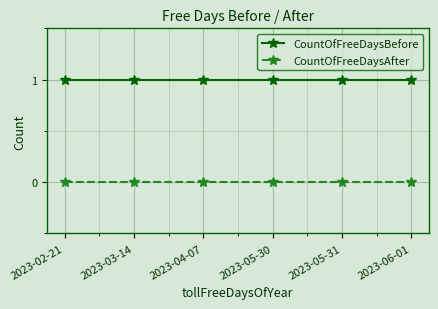

Rank the series by their average value, from lowest to highest.

CountOfFreeDaysAfter, CountOfFreeDaysBefore